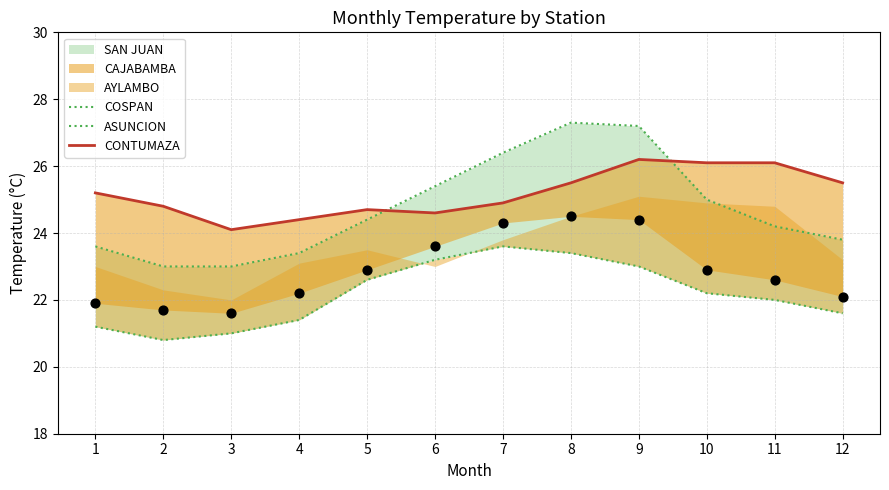

Which series has the largest Y range (max minus min)?

COSPAN